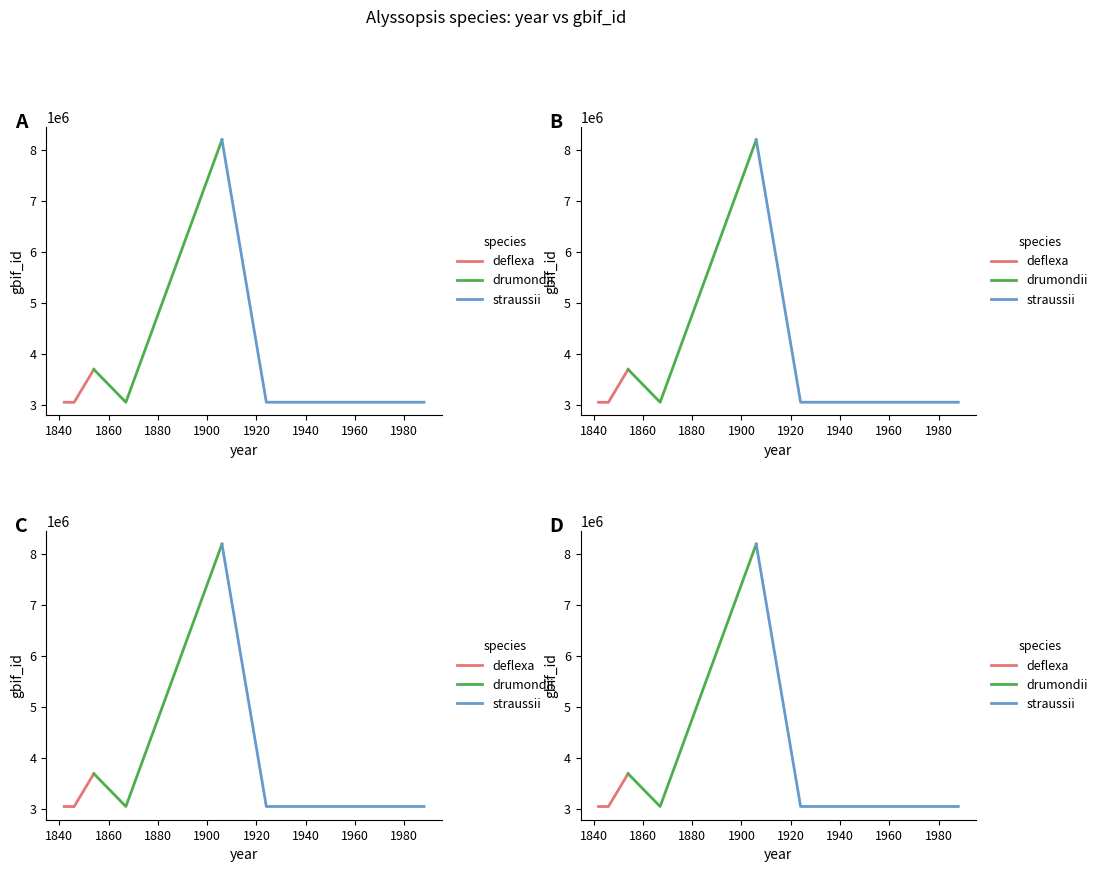

Is this an area chart (filled region under the line)?

No